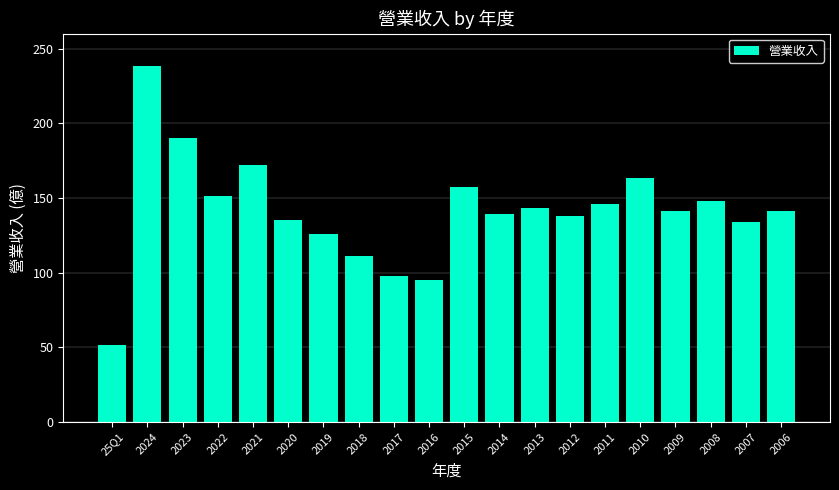

How many distinct data groups are displayed?

1